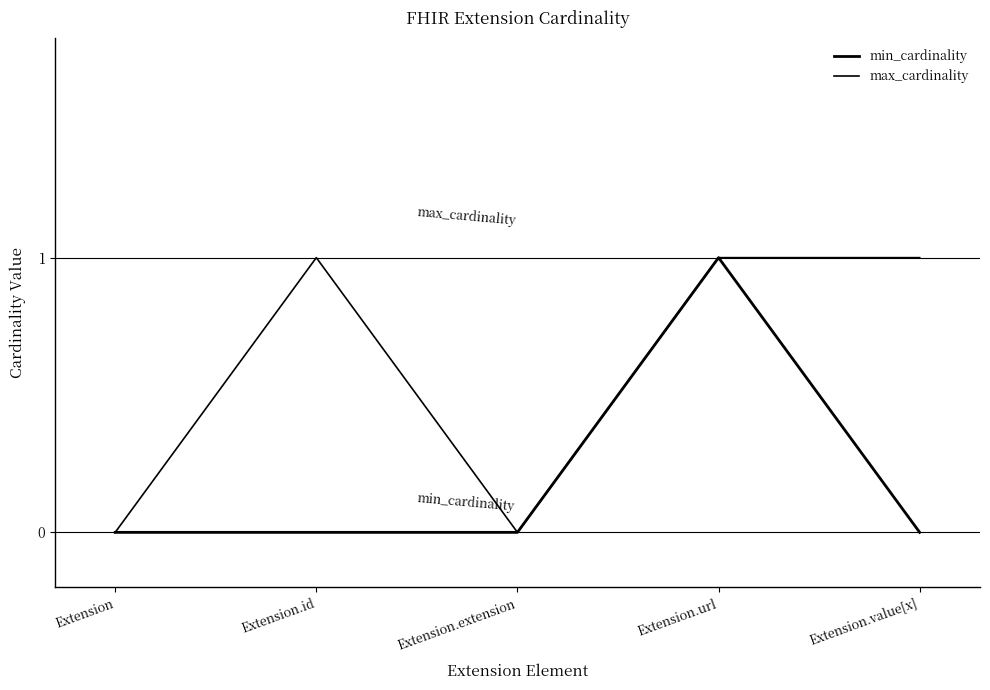

At which label is max_cardinality closest to 0?

Extension